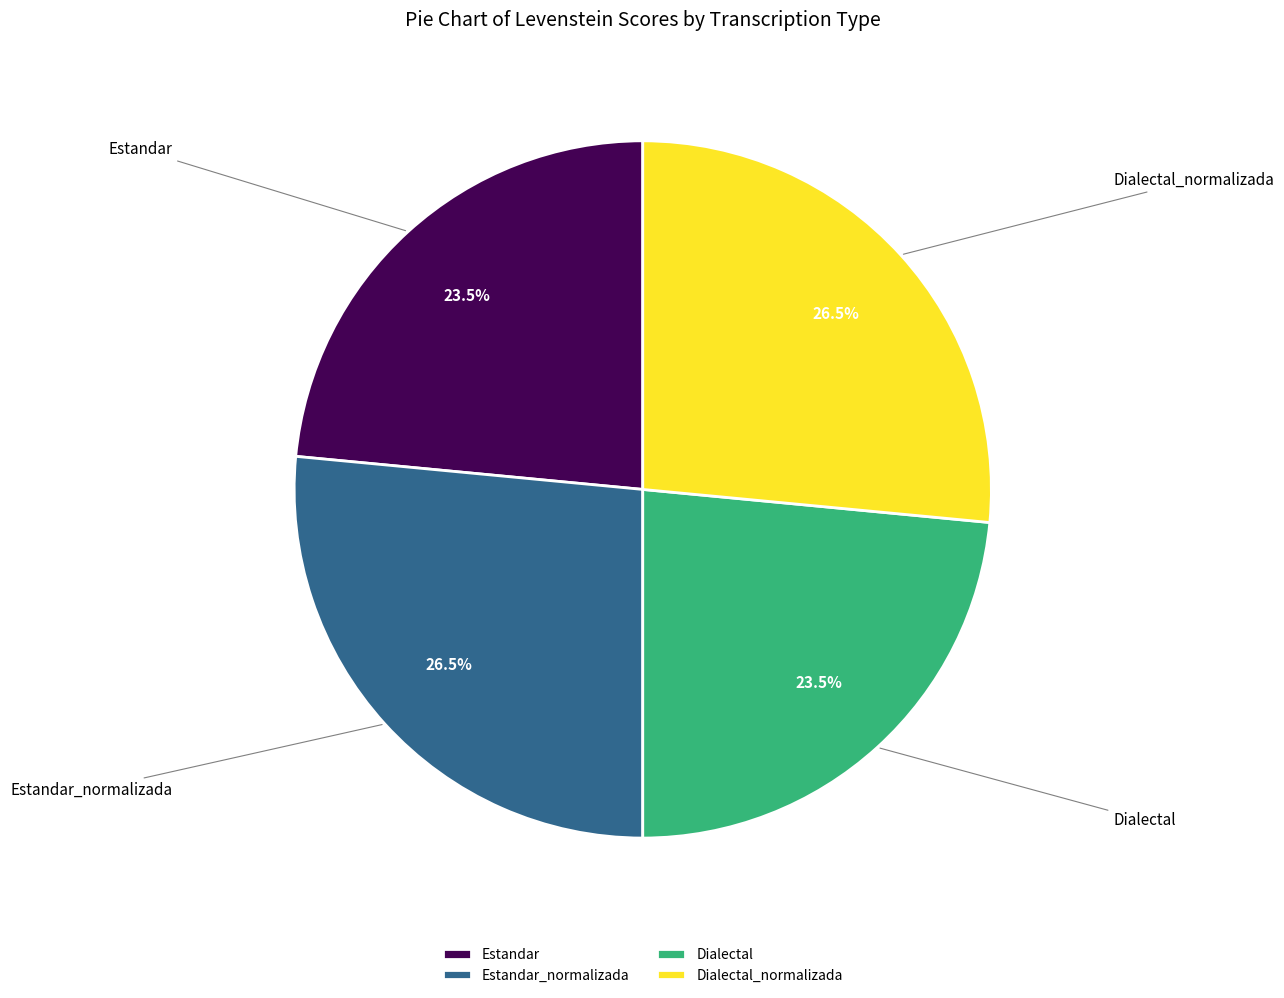

To the nearest percent, what is the combined percentage of Dialectal_normalizada and Dialectal?

50%